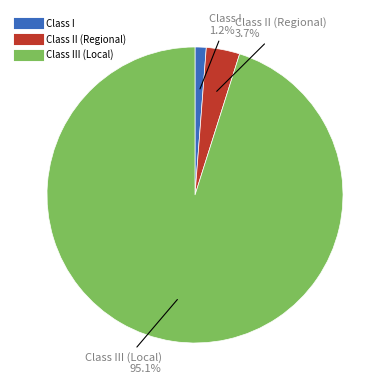

Does any single category account for the majority?

Yes